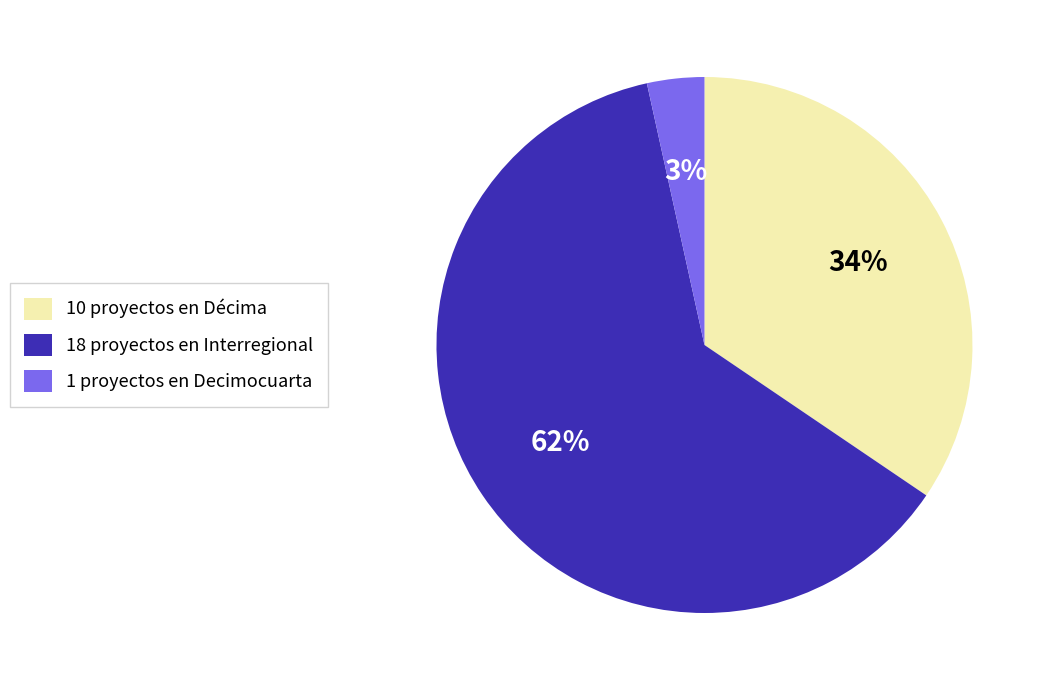

To the nearest percent, what is the average slice percentage?

33%